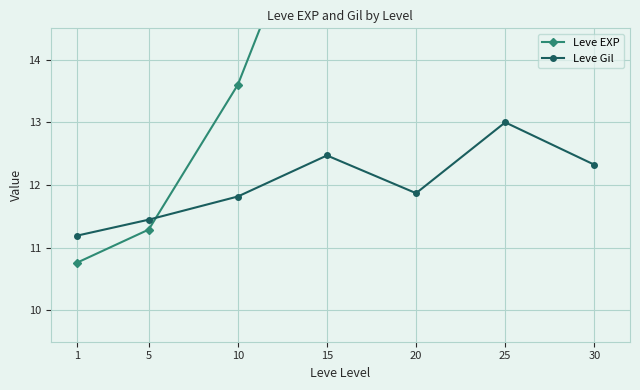

What is the approximate value of Leve Gil at 20?

11.9